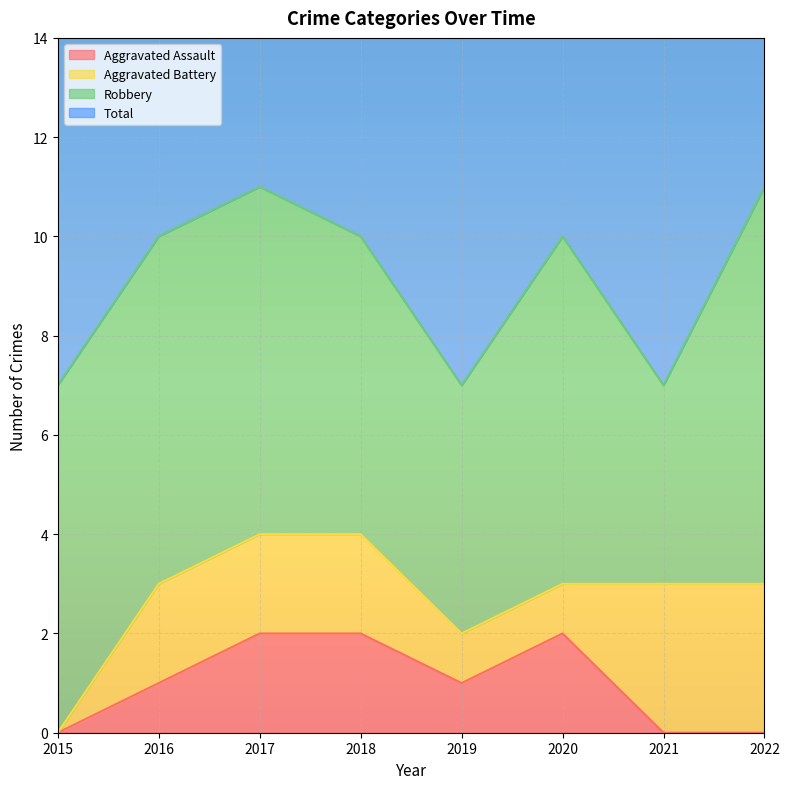

Which series has the largest total across all categories?

Total